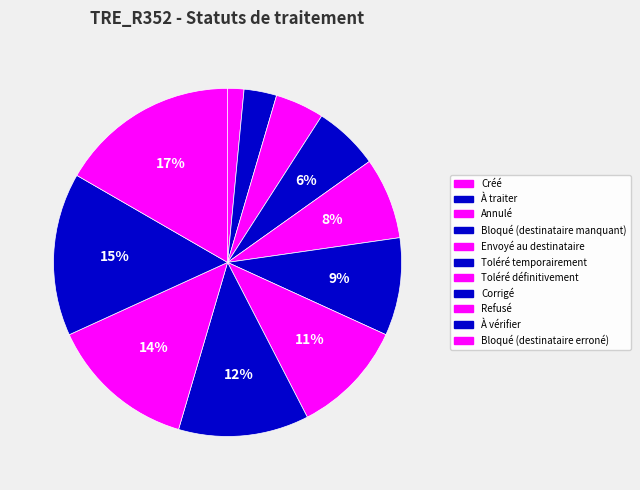

What is the largest slice in the pie chart?

Bloqué (destinataire erroné)